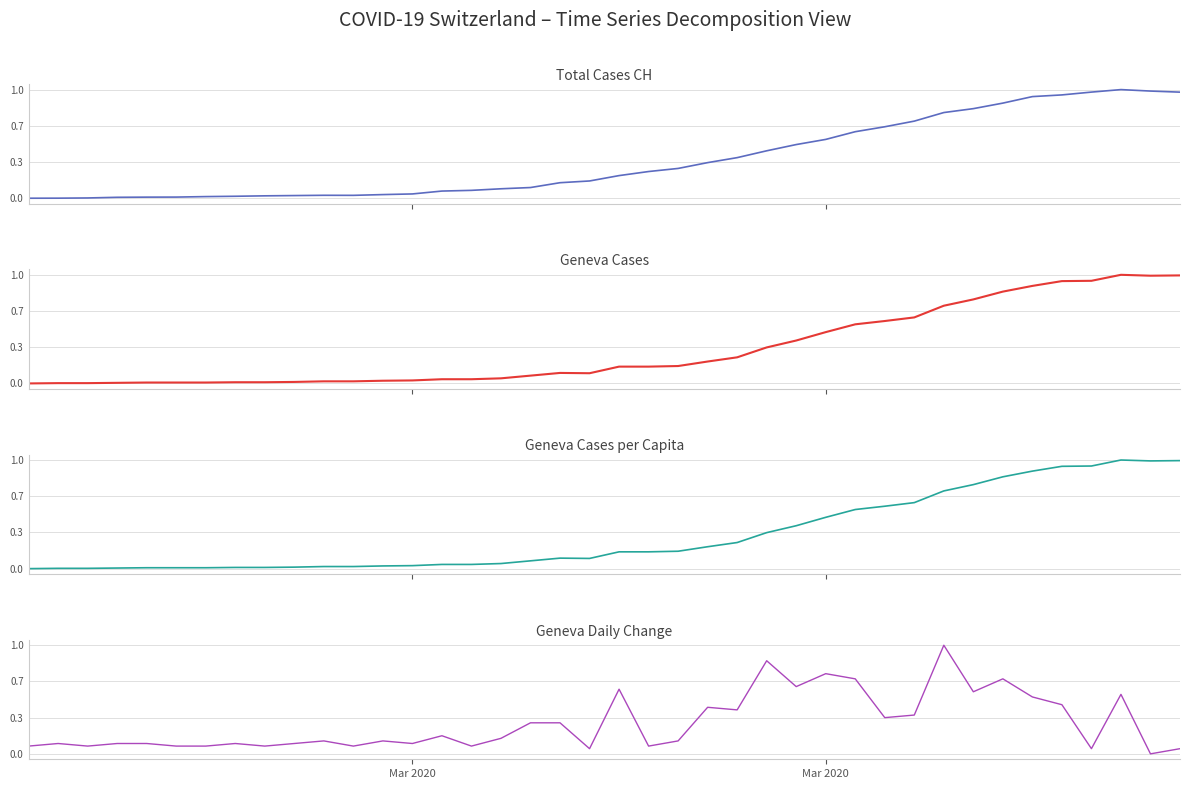

How many times do GE_diff (normalized) and CH (total cases, normalized) cross each other?

9